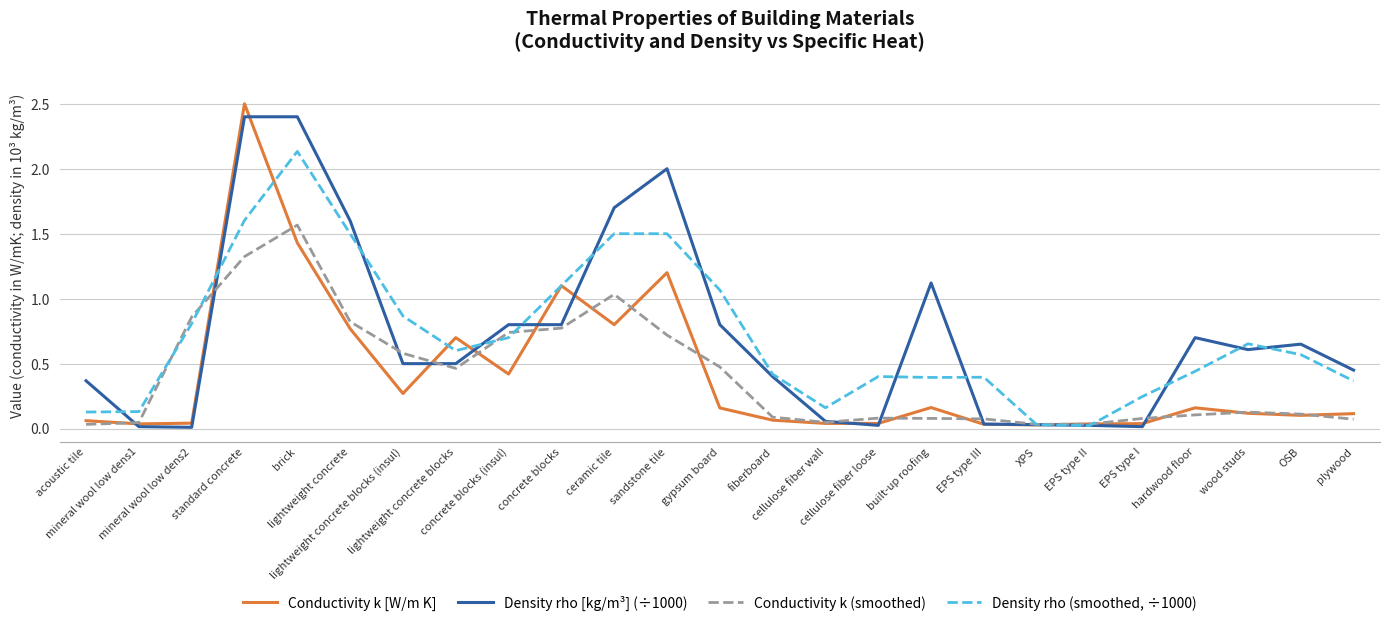

Rank the series by their maximum value, from lowest to highest.

Conductivity k (smoothed), Density rho (smoothed, ÷1000), Density rho [kg/m³] (÷1000), Conductivity k [W/m K]